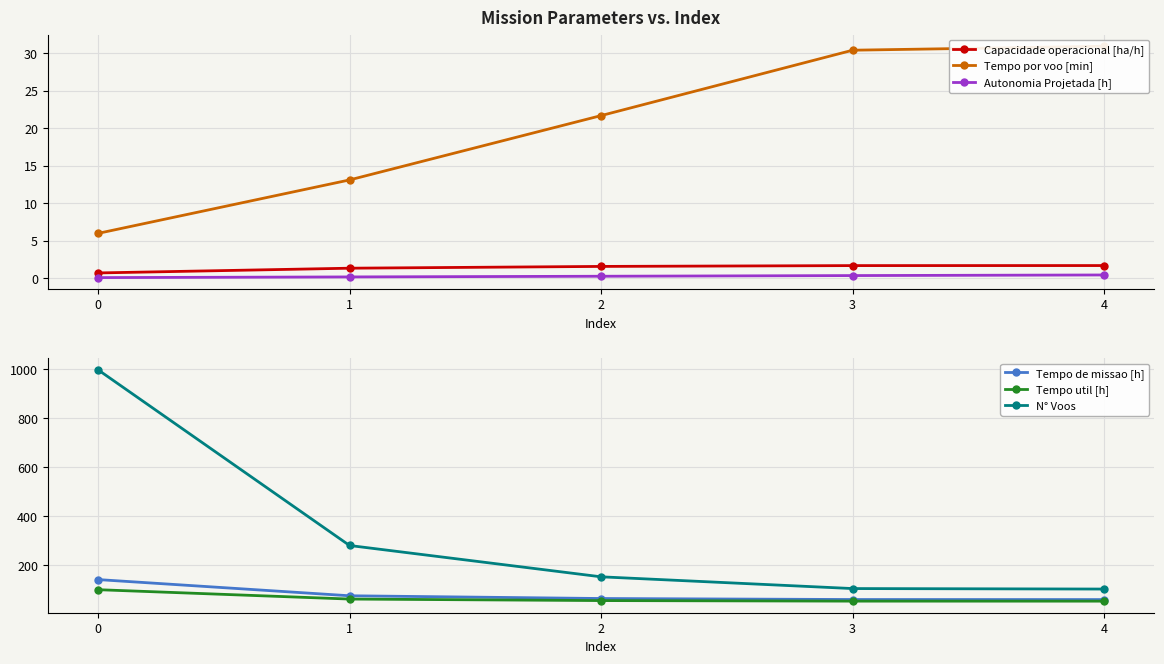

What is the total value across all series at 4?

246.6